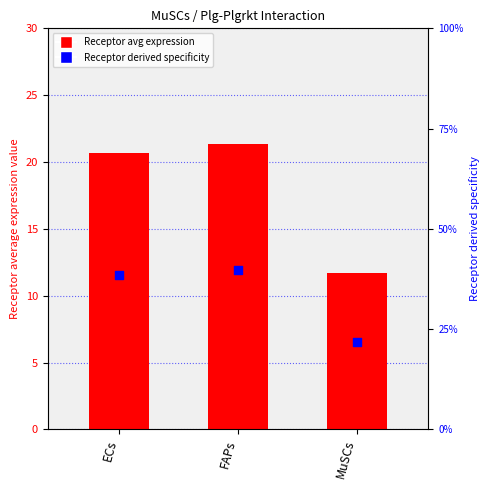

Which series contains the lowest Y value?

Receptor derived specificity